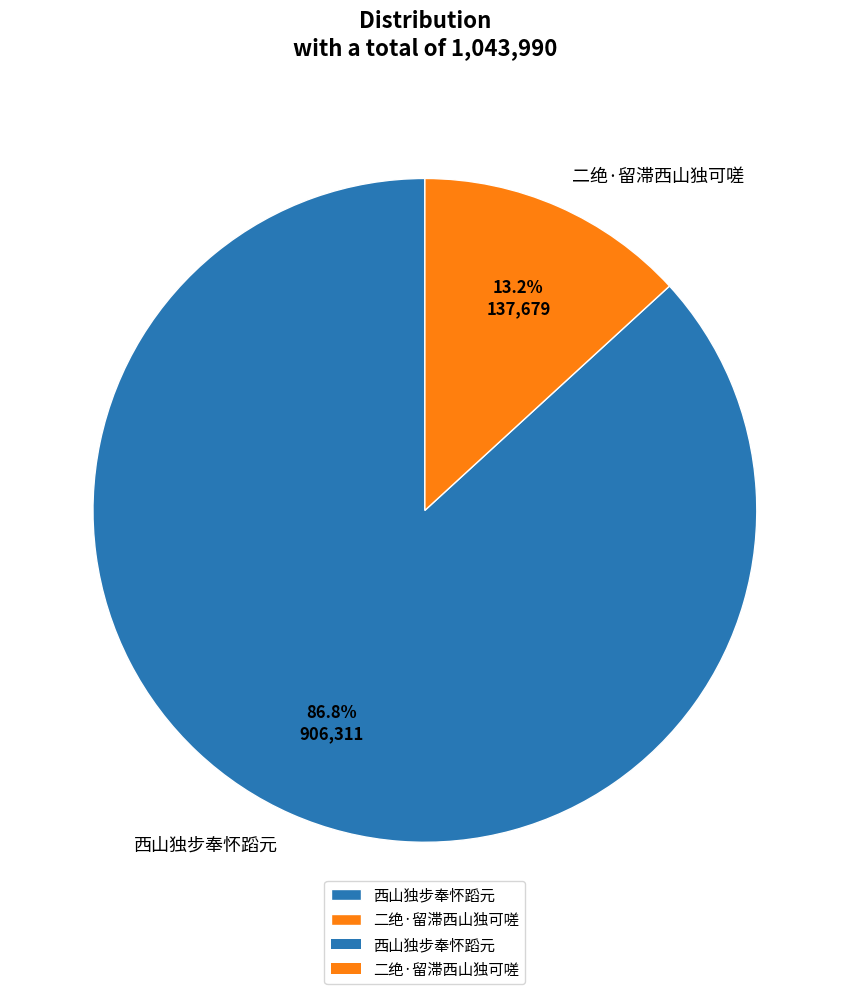

What is the majority slice?

西山独步奉怀蹈元